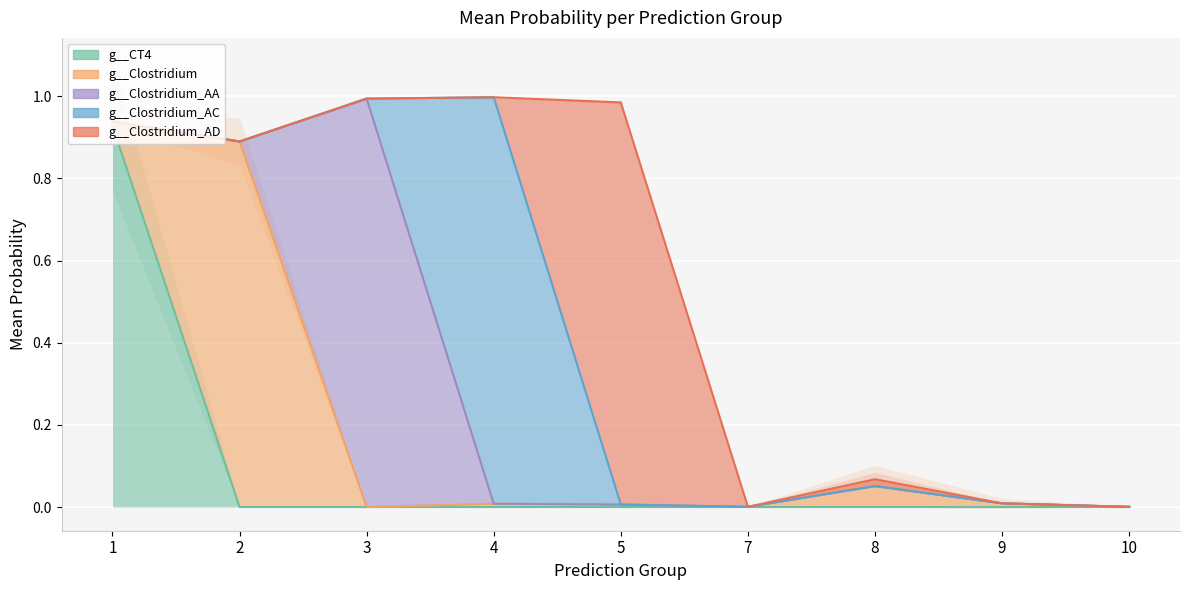

The g__CT4 series shows 0.0 at 2. True or false?

False